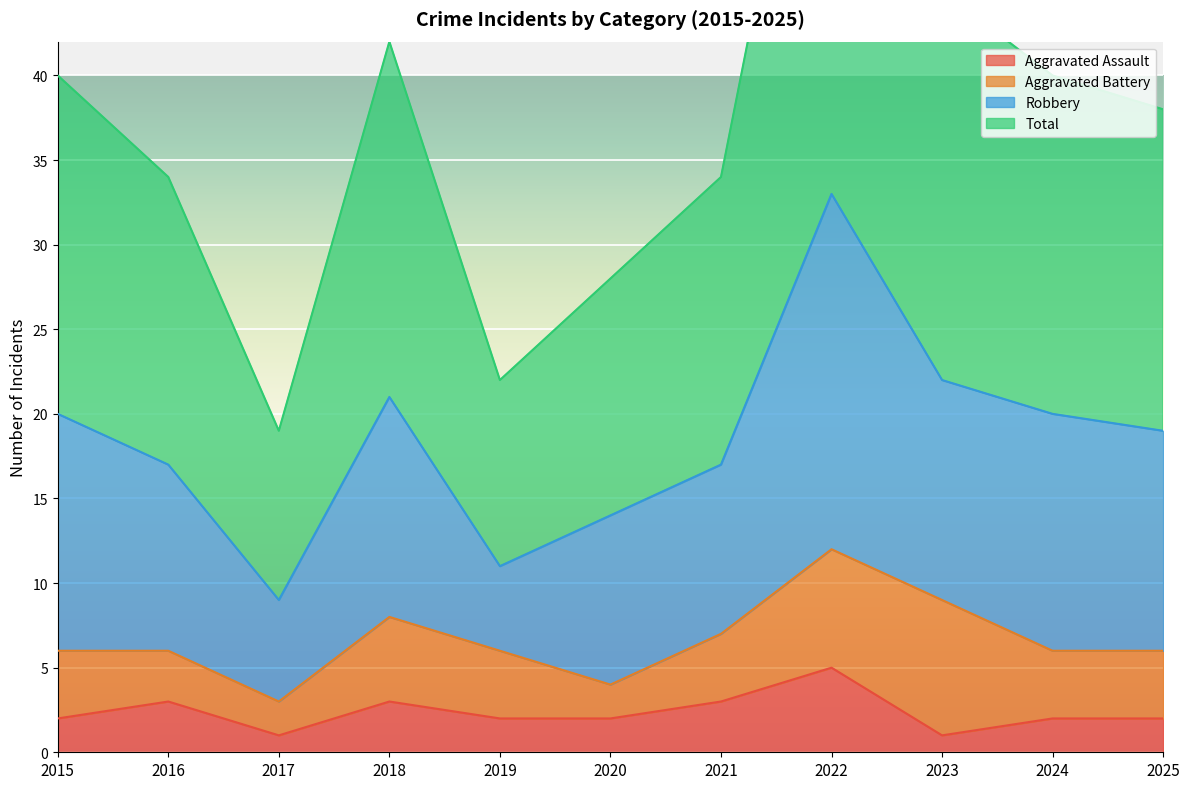

List the labels in order of Total value, smallest first.

2017, 2019, 2020, 2016, 2021, 2025, 2015, 2024, 2018, 2023, 2022